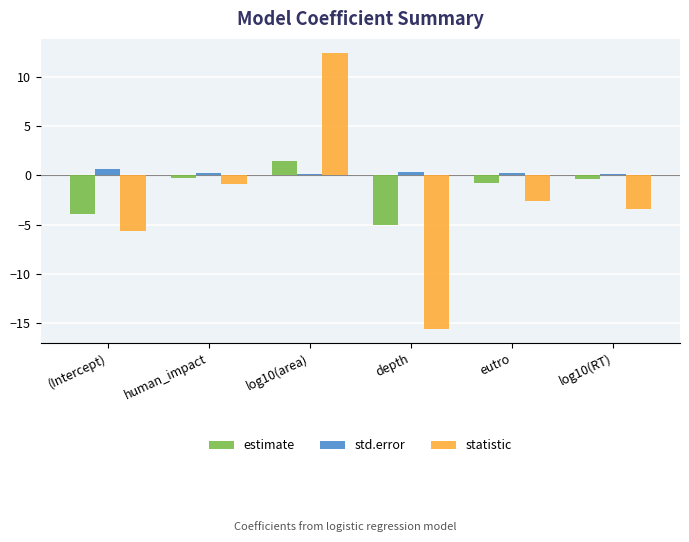

Is the value of std.error at (Intercept) greater than the value of statistic at log10(area)?

No